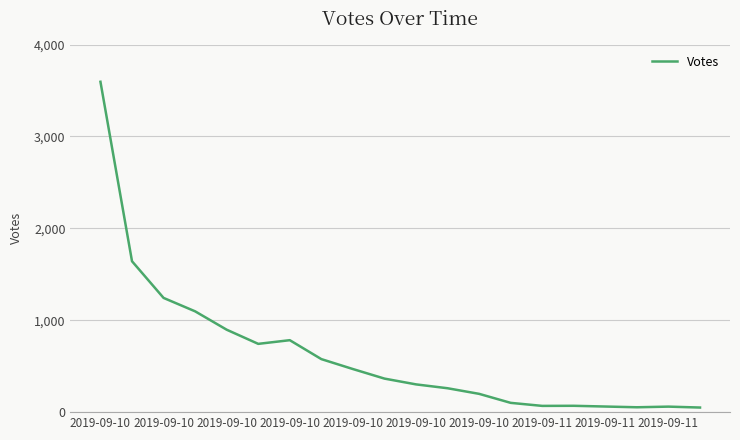

What is the greatest value displayed?

3595